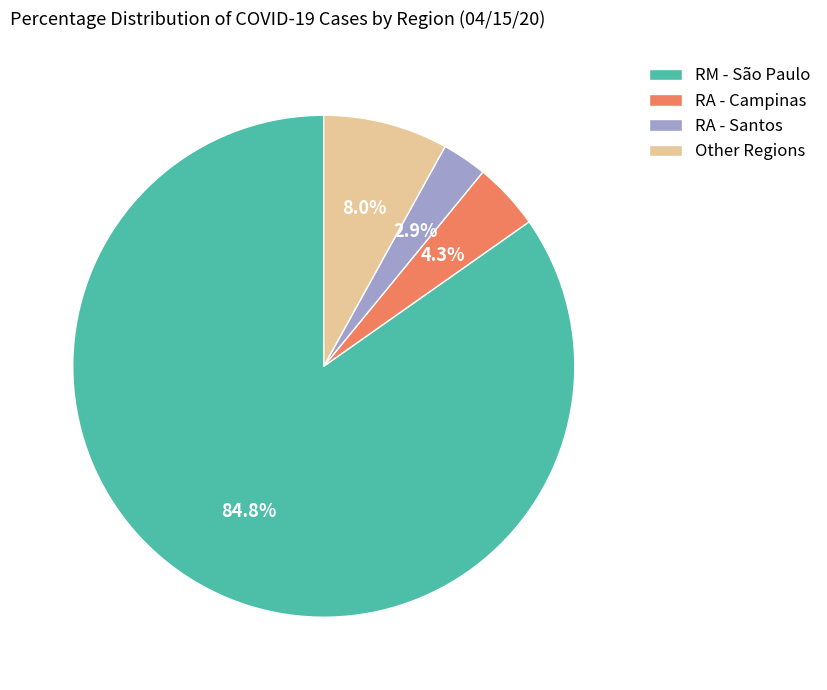

Does any single category account for the majority?

Yes